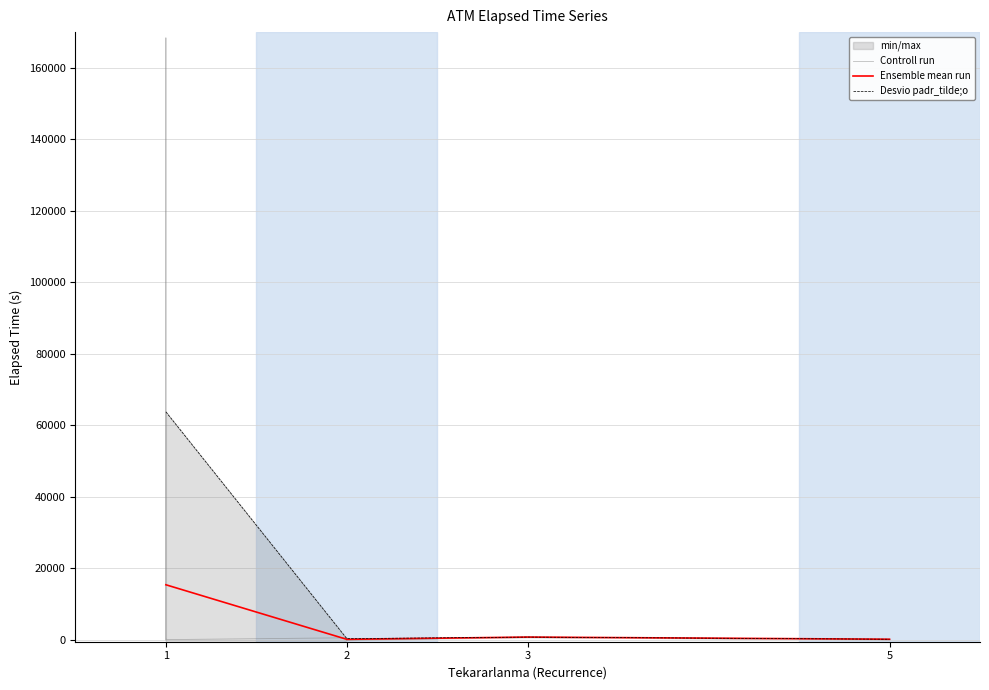

What is the value of the 5th point from the left?

90